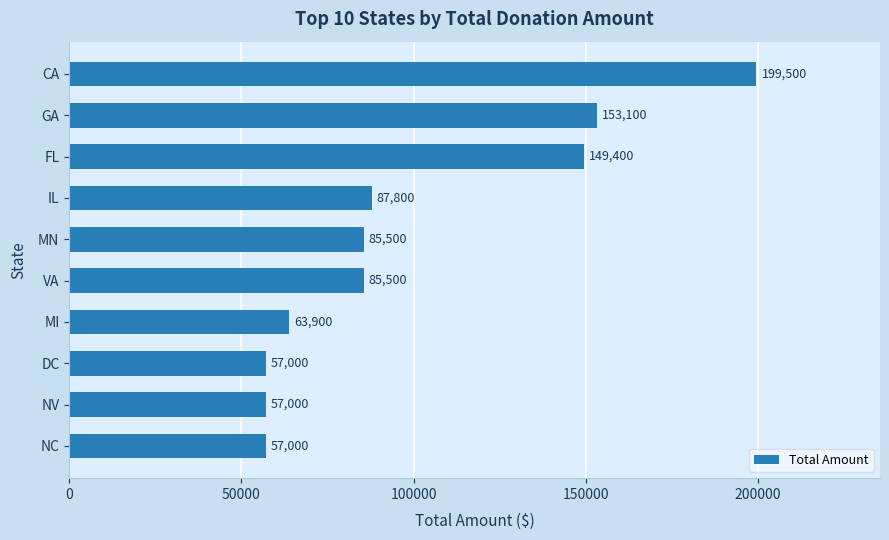

Does the chart contain any negative values?

No